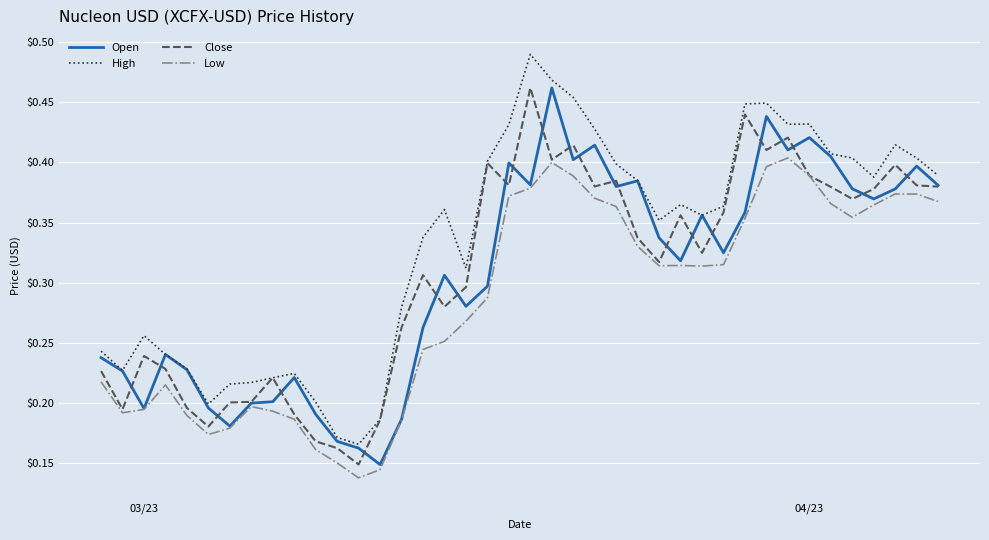

True or false: High and Low cross at least once.

False